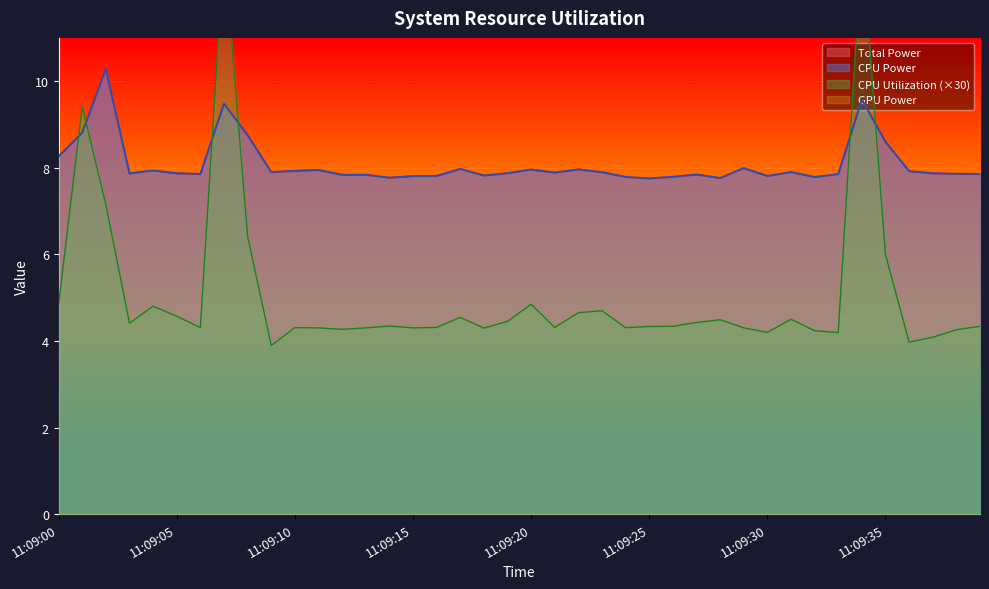

True or false: Total Power and CPU Power cross at least once.

False